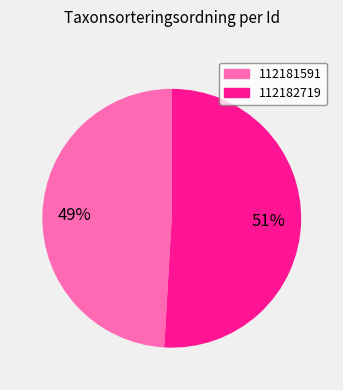

Approximately how many times larger is the value at 112181591 compared to 112182719?

1.0